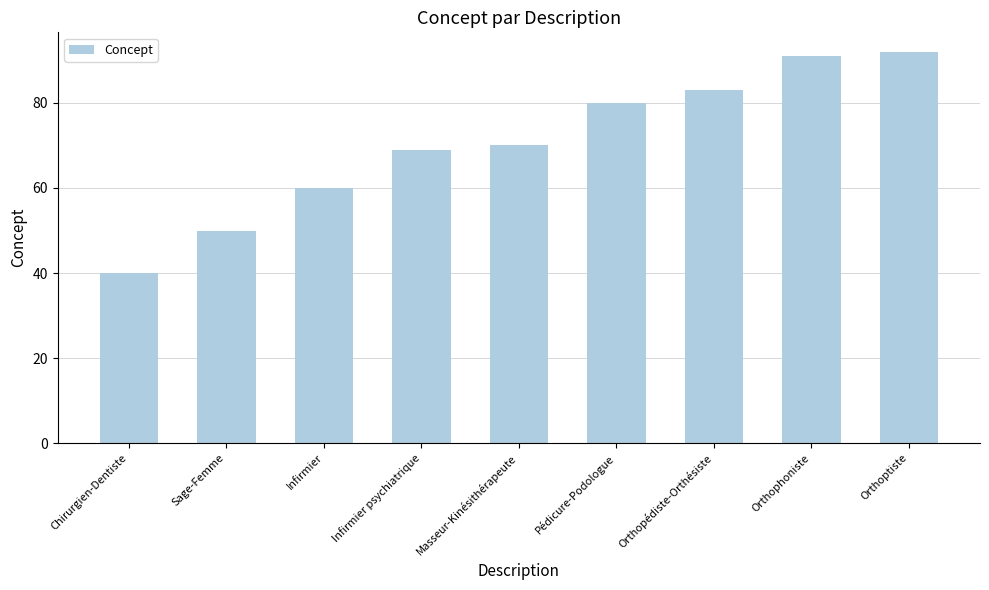

List the labels in order of value, largest first.

Orthoptiste, Orthophoniste, Orthopédiste-Orthésiste, Pédicure-Podologue, Masseur-Kinésithérapeute, Infirmier psychiatrique, Infirmier, Sage-Femme, Chirurgien-Dentiste